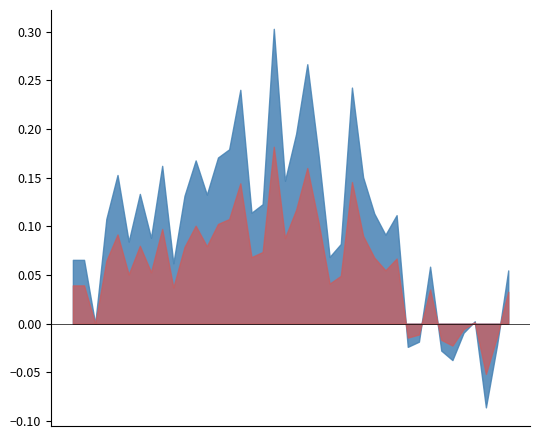

The value at 2020-03-31 is 3981. True or false?

False